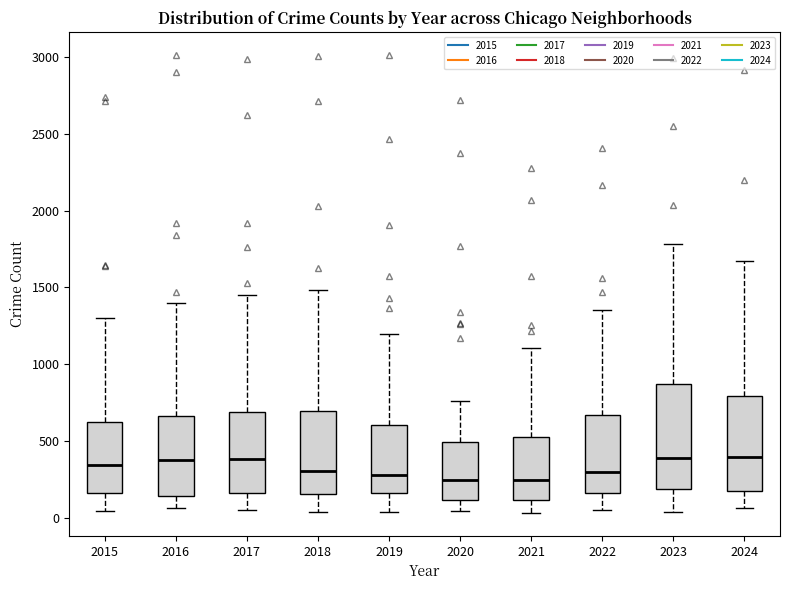

Where is the upper edge of the box at x = 2015 on the y-axis? The values are not printed on the chart, so give them approximately, as read against the axis.

600